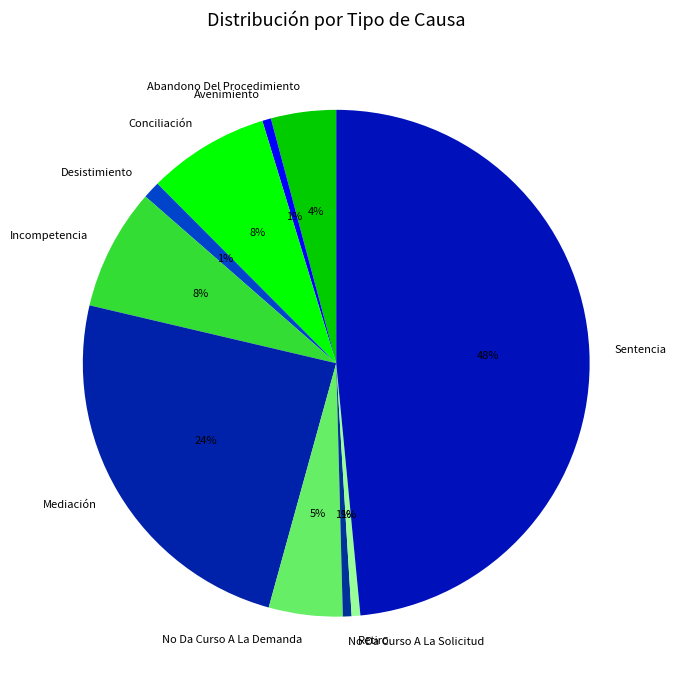

What percentage is the Incompetencia slice, to the nearest percent?

8%